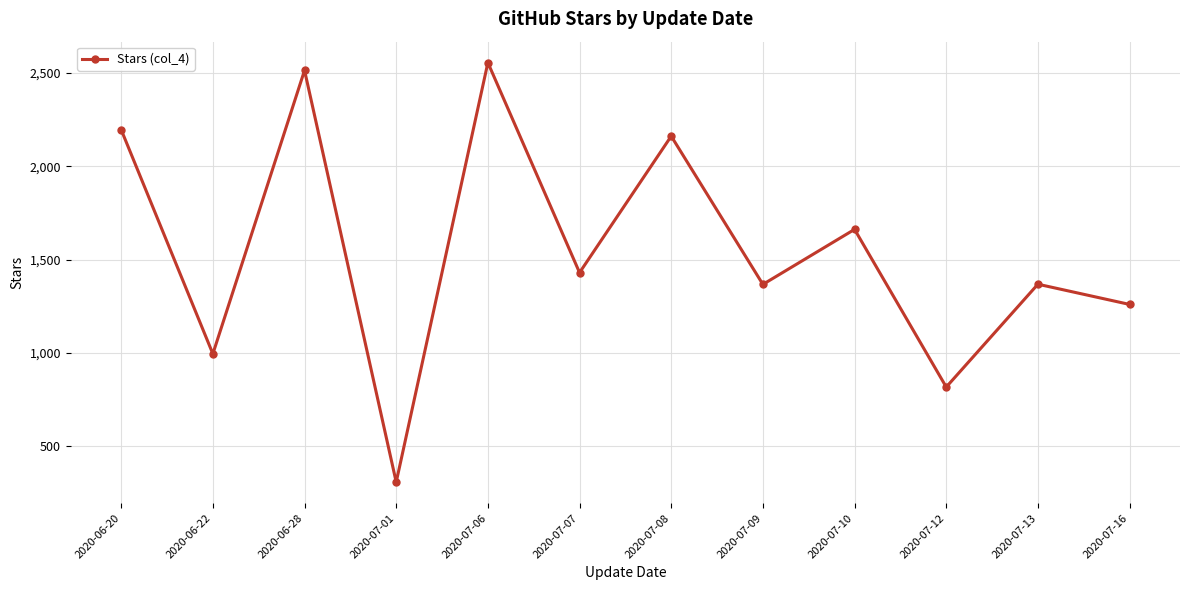

What is the change in value from 2020-06-20 to 2020-07-07?

-765.3